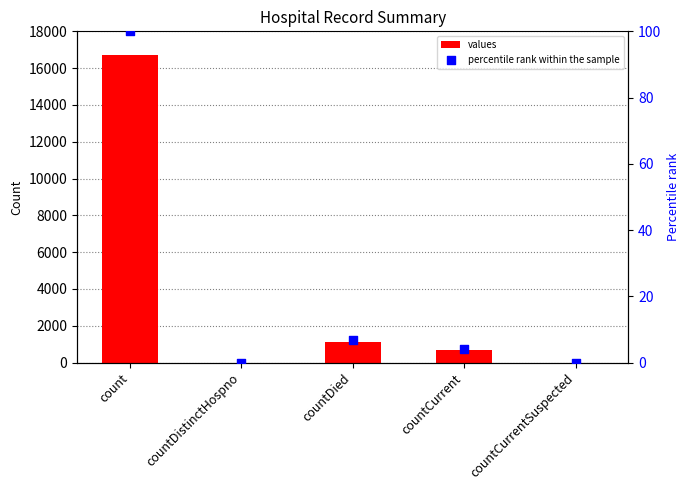

At how many categories does at least one series exceed 8308?

1